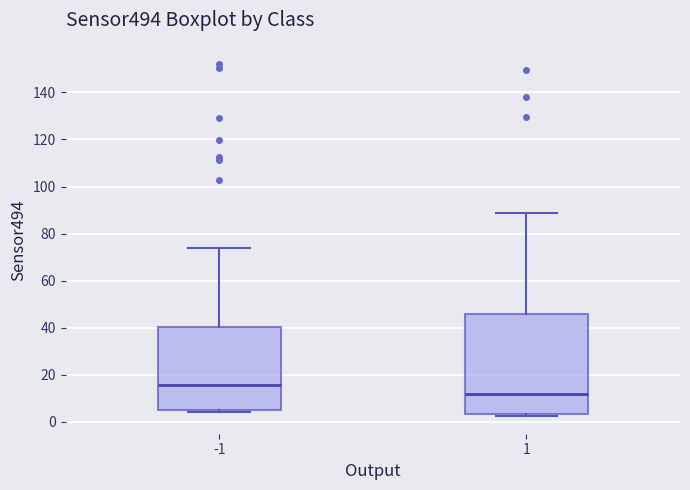

Which box's median line is the lowest?

1